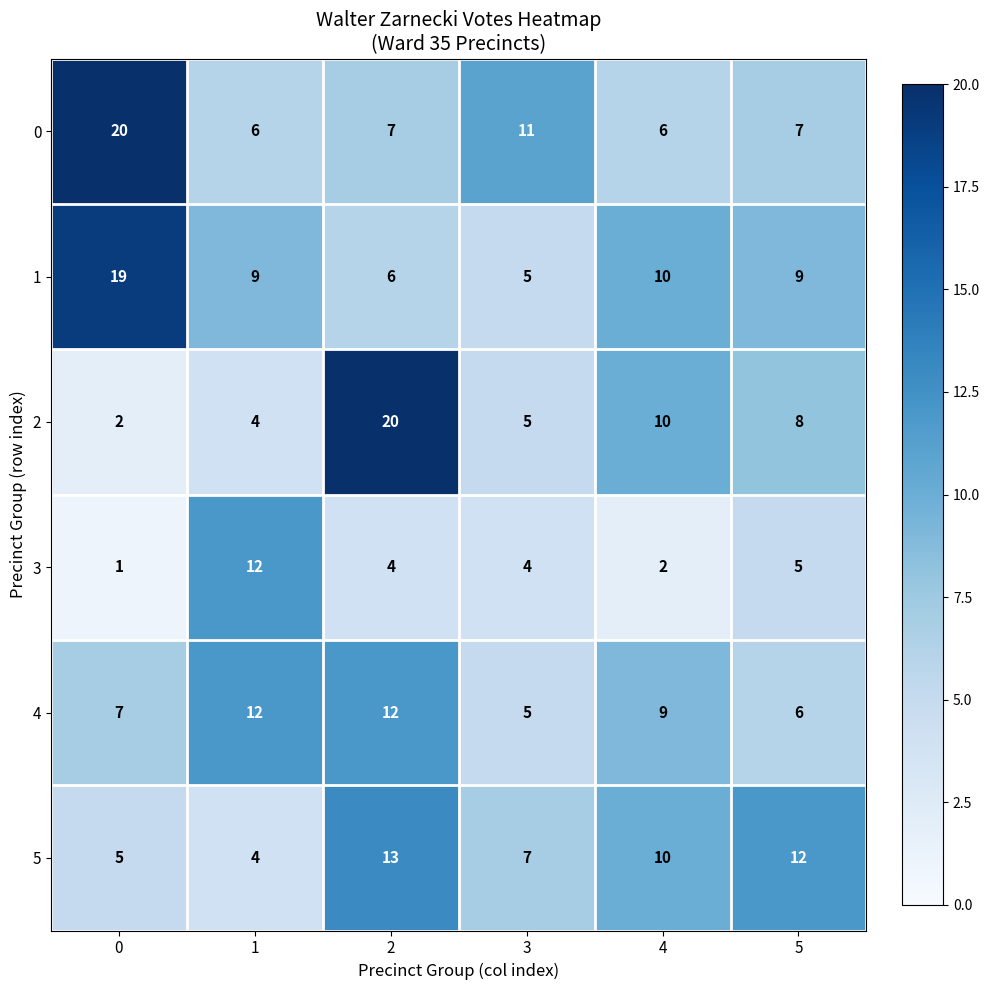

What is the difference between the maximum and second lowest values in the 4 series?

6